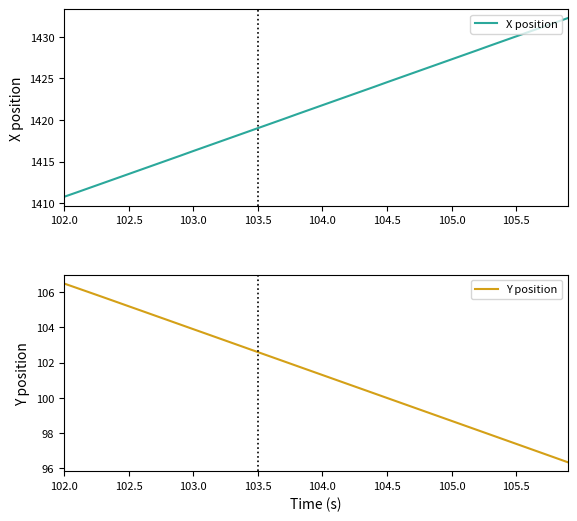

What are all the series names shown in the legend?

X position, Y position